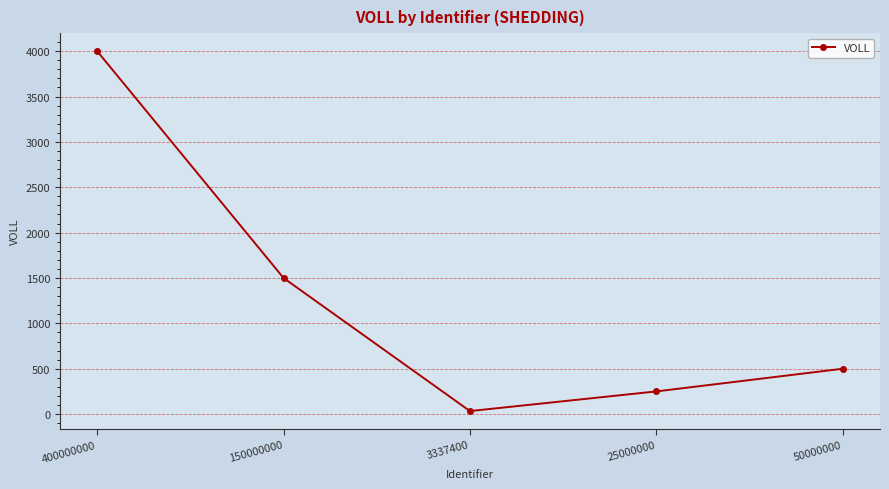

Which category has the highest value across all series?

400000000